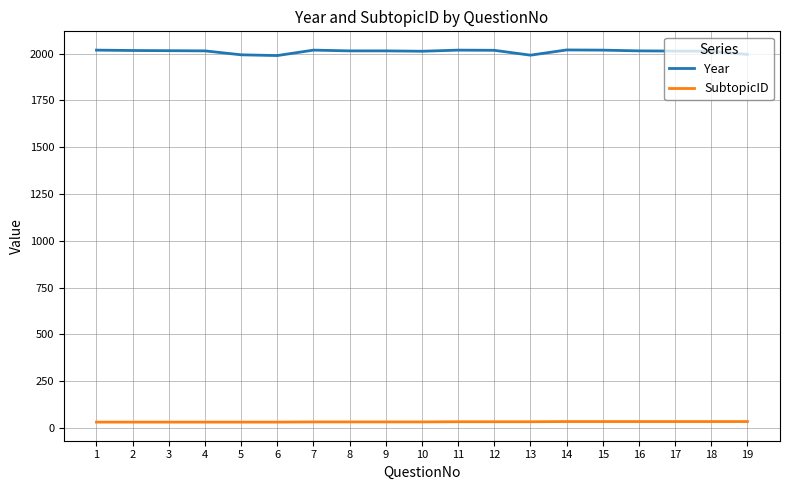

True or false: SubtopicID and Year intersect in this chart.

False